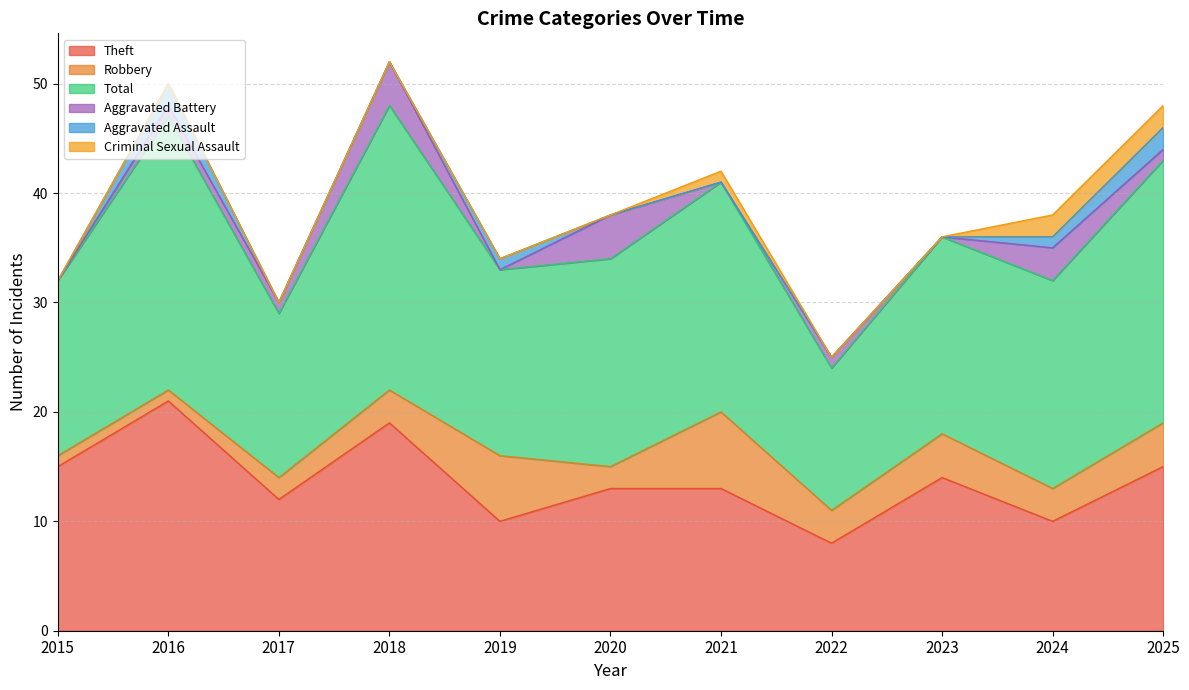

Is the value of Criminal Sexual Assault at 2024 greater than the value of Robbery at 2021?

No